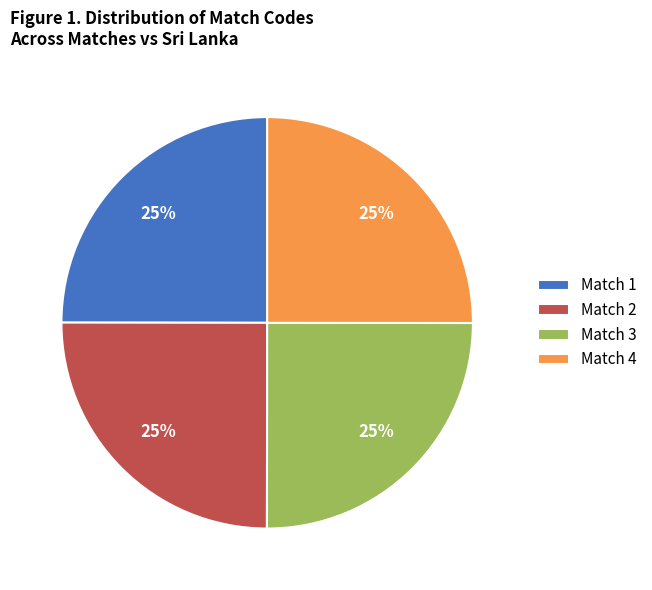

What percentage is the Match 4 slice, to the nearest percent?

25%